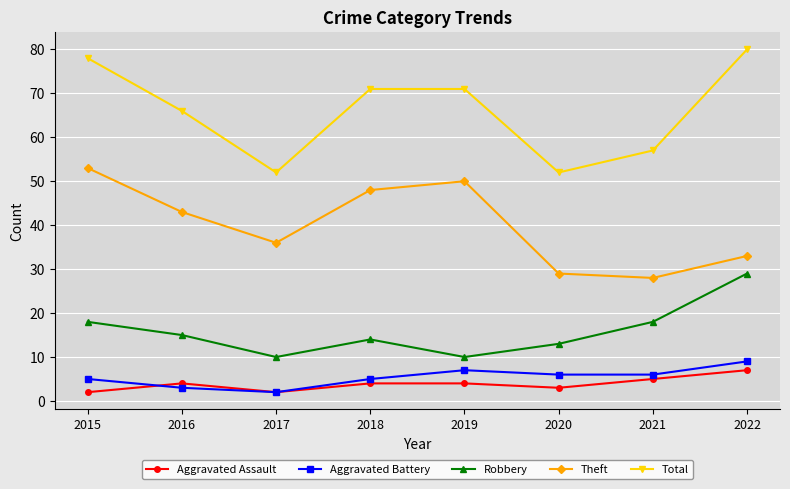

What is the average value of the Theft series?

40